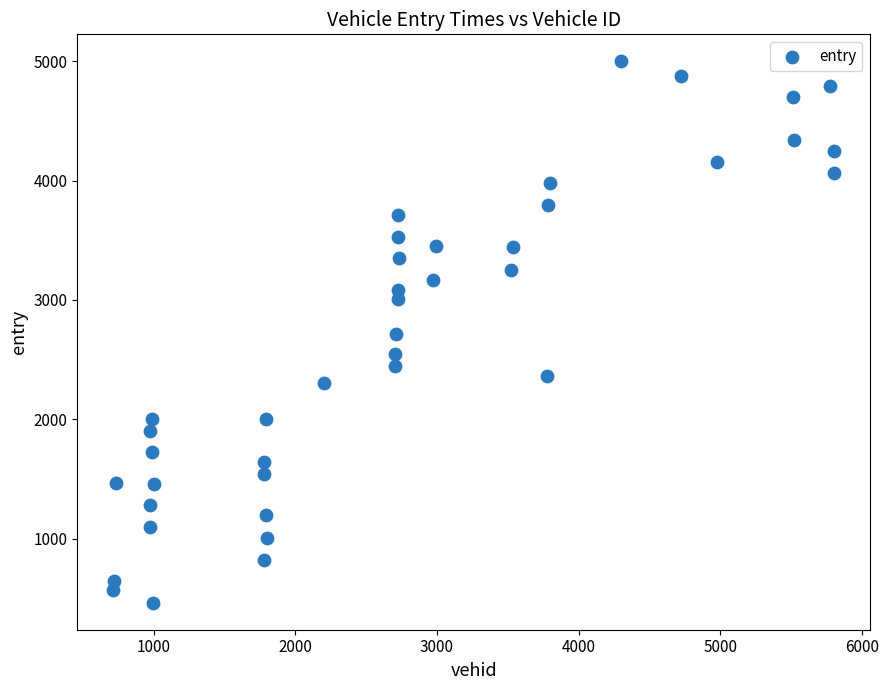

What is the range of X values (max minus min)?

5087.0